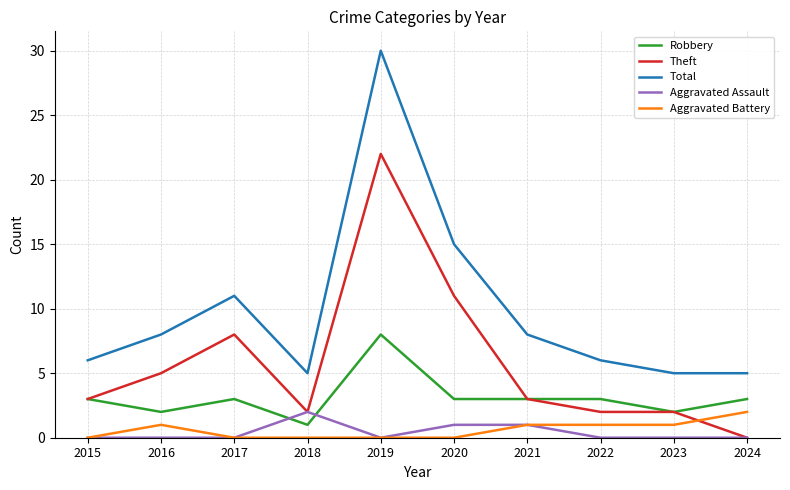

What is the difference between the maximum and minimum values in the Total series?

25